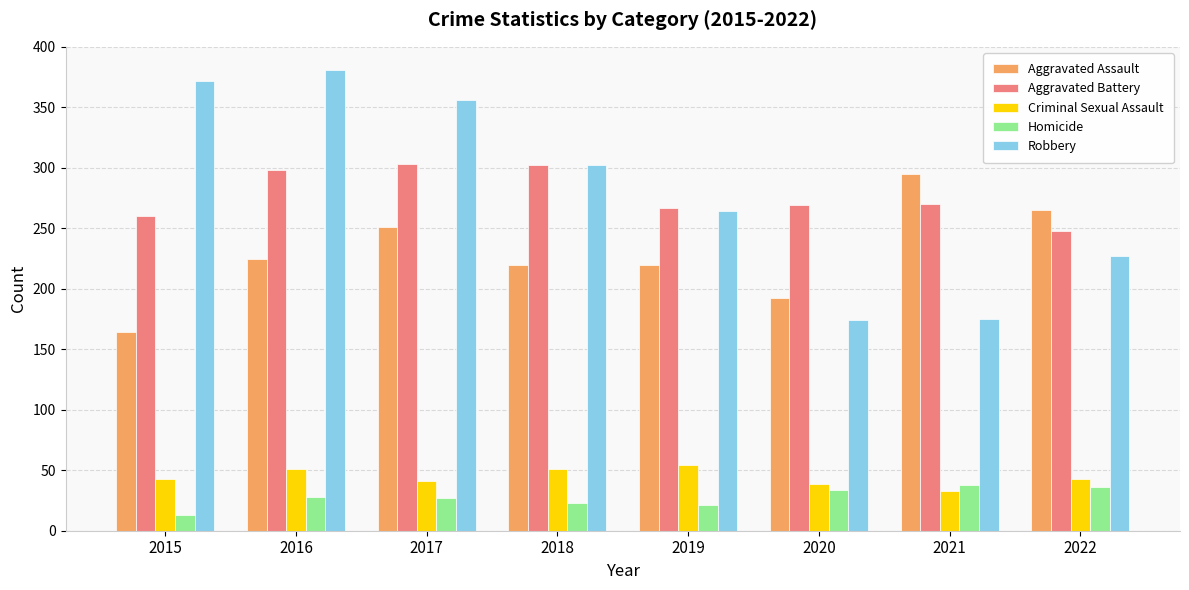

At how many categories does at least one series exceed 199?

8